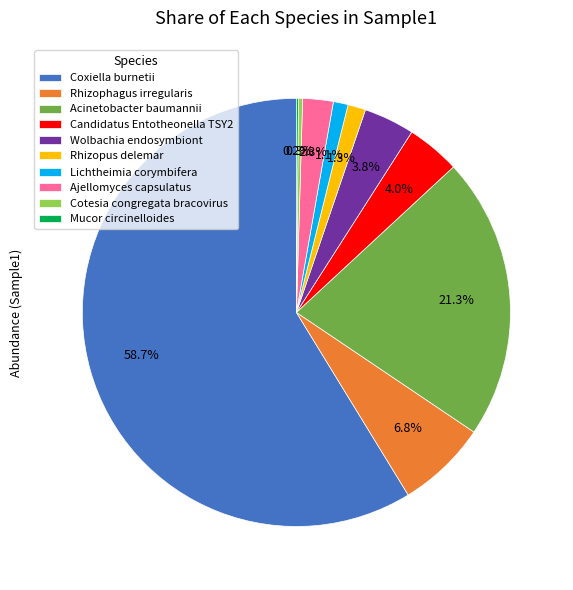

Does any single category account for the majority?

Yes